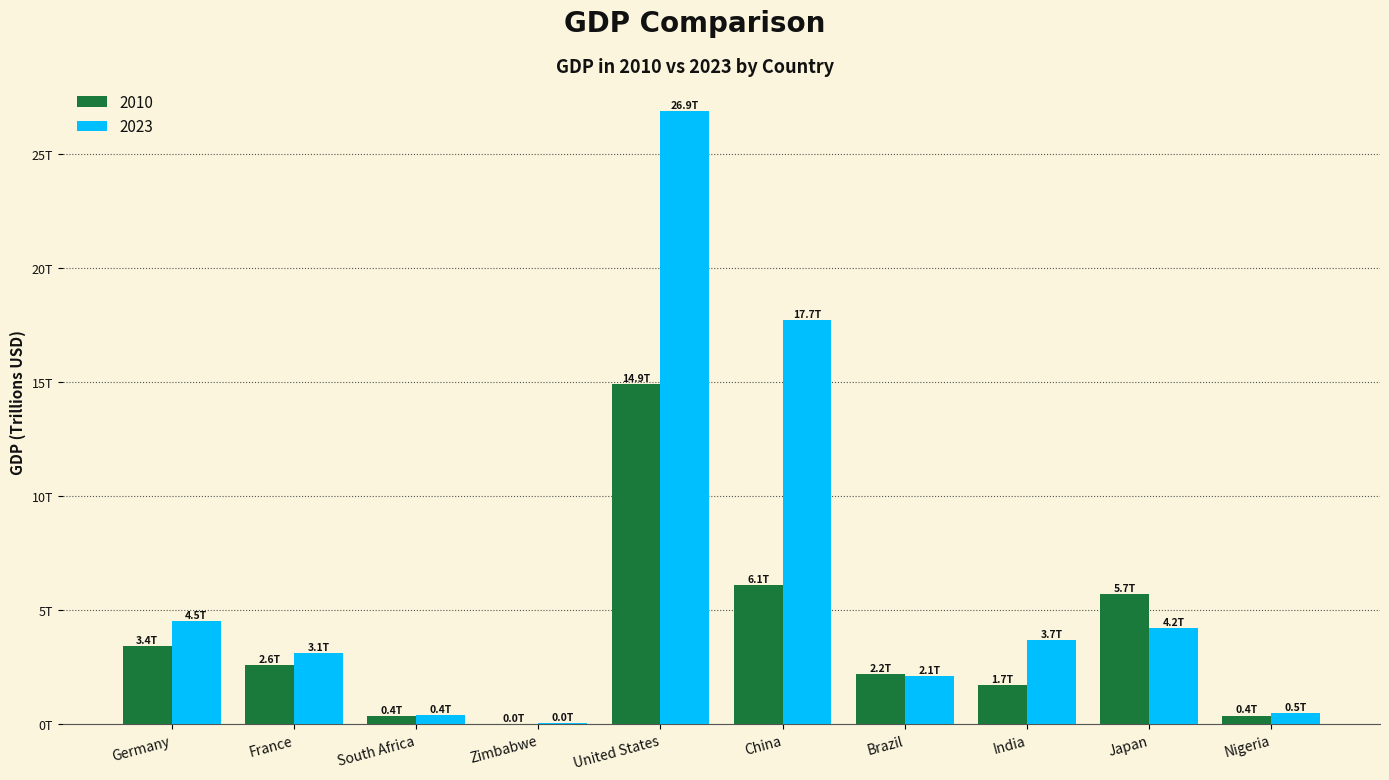

True or false: 2010 has a value of 0.0 at Zimbabwe.

True